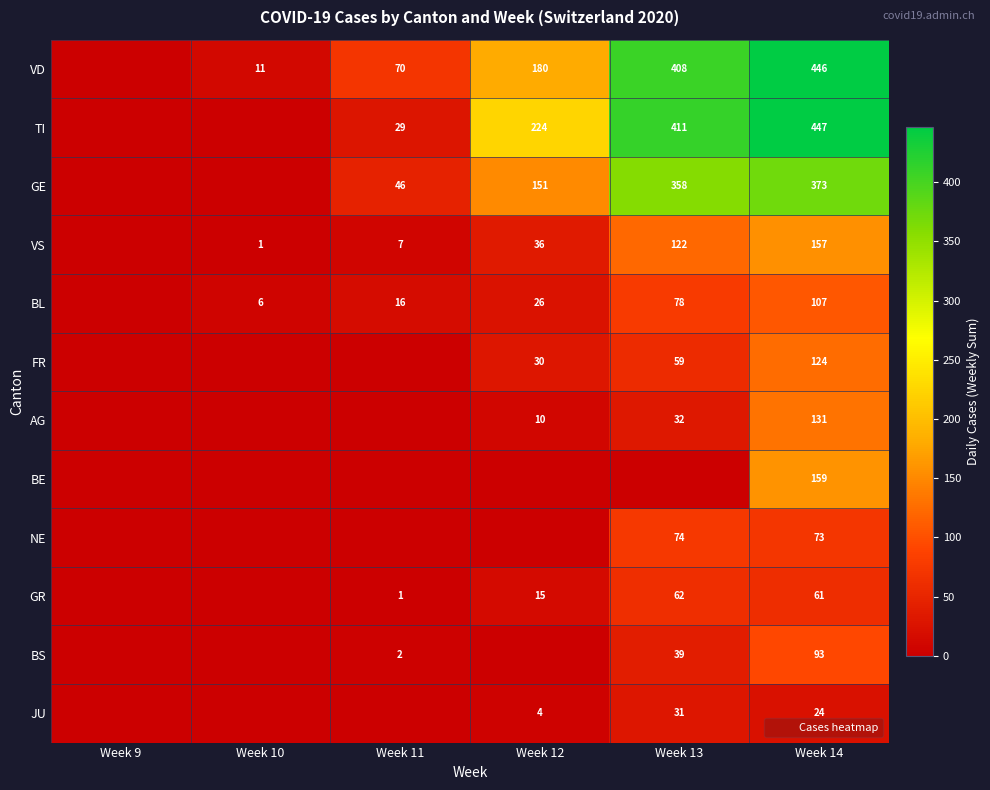

What is the sum of the BL values at Week 14 and Week 12?

133